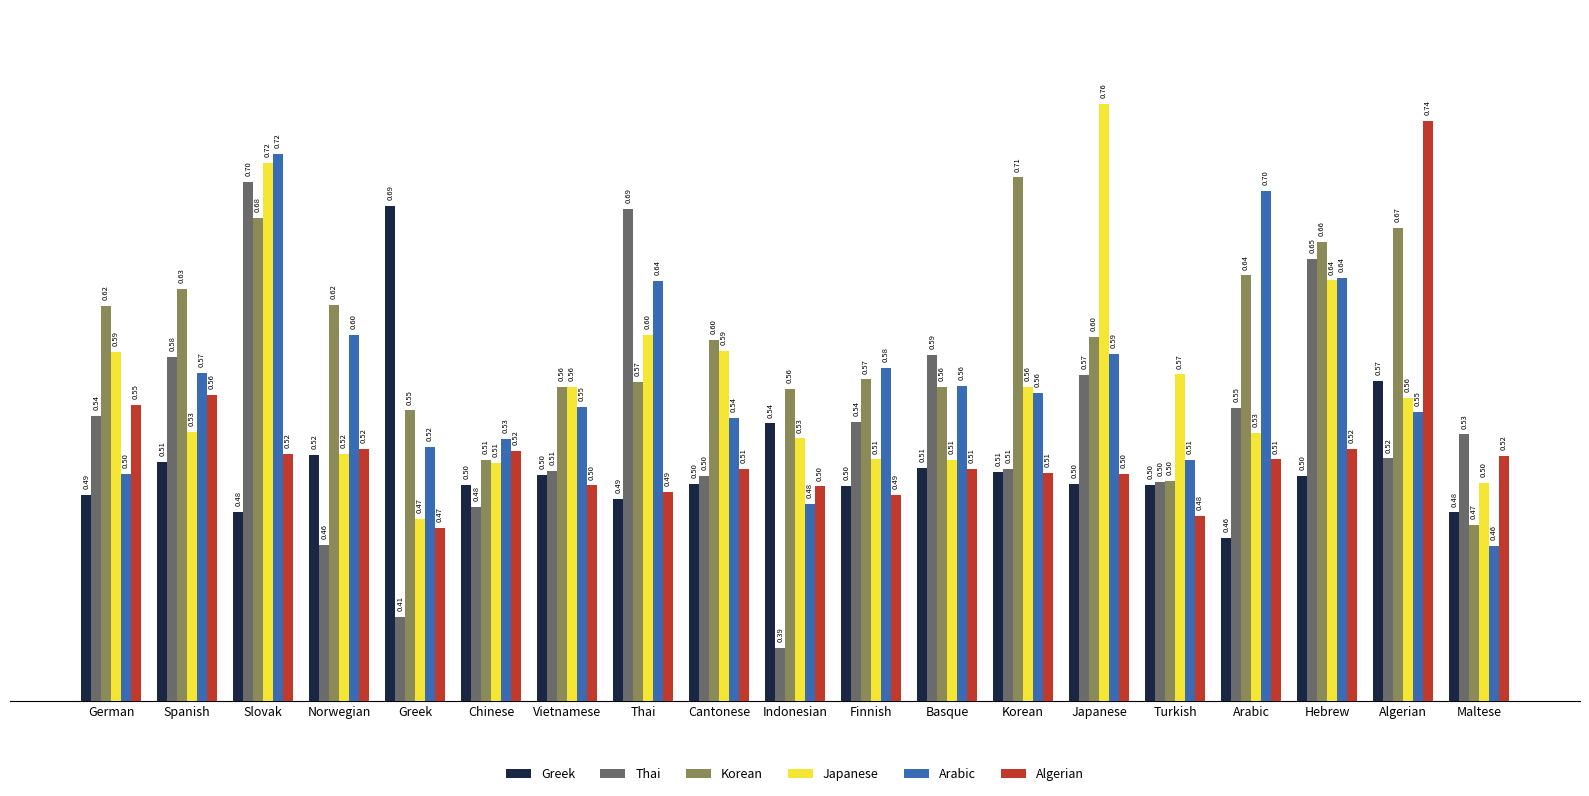

What is the approximate value of Algerian at Norwegian?

0.5